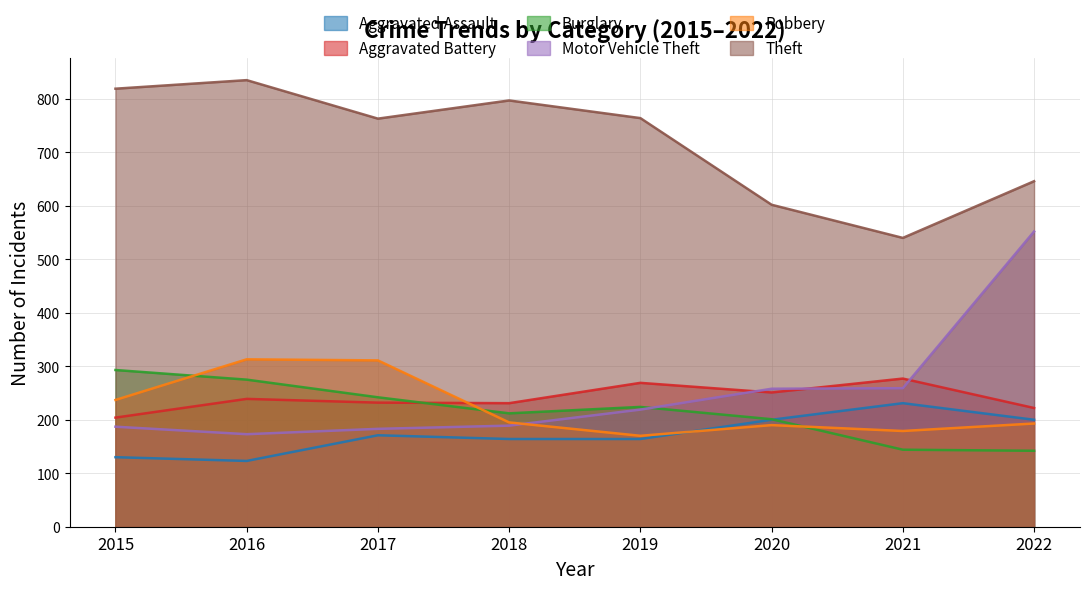

What are all the series names shown in the legend?

Aggravated Assault, Aggravated Battery, Burglary, Motor Vehicle Theft, Robbery, Theft